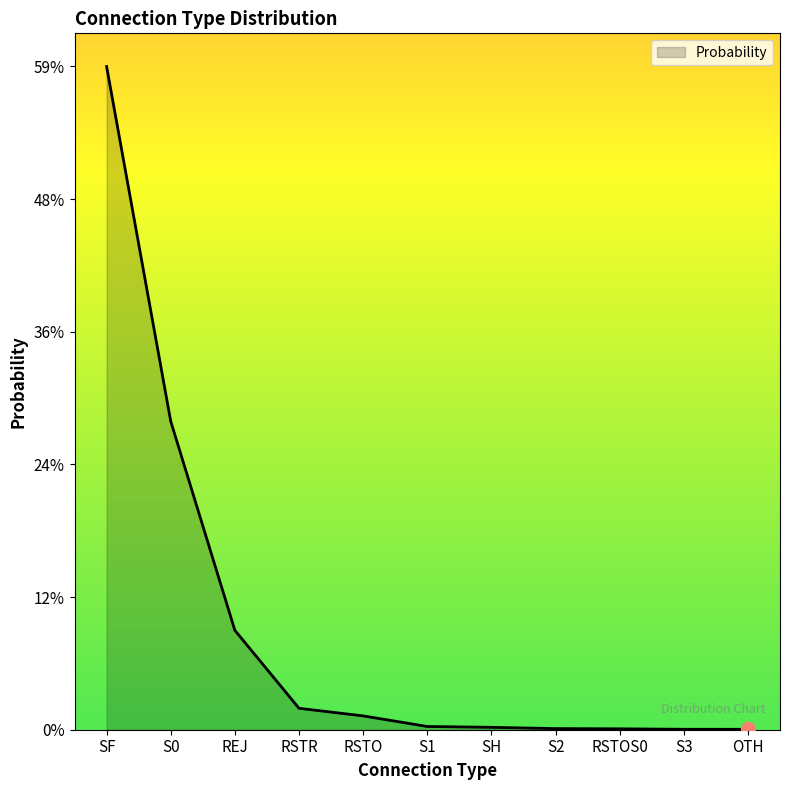

Does the chart display data point markers on the line(s)?

No